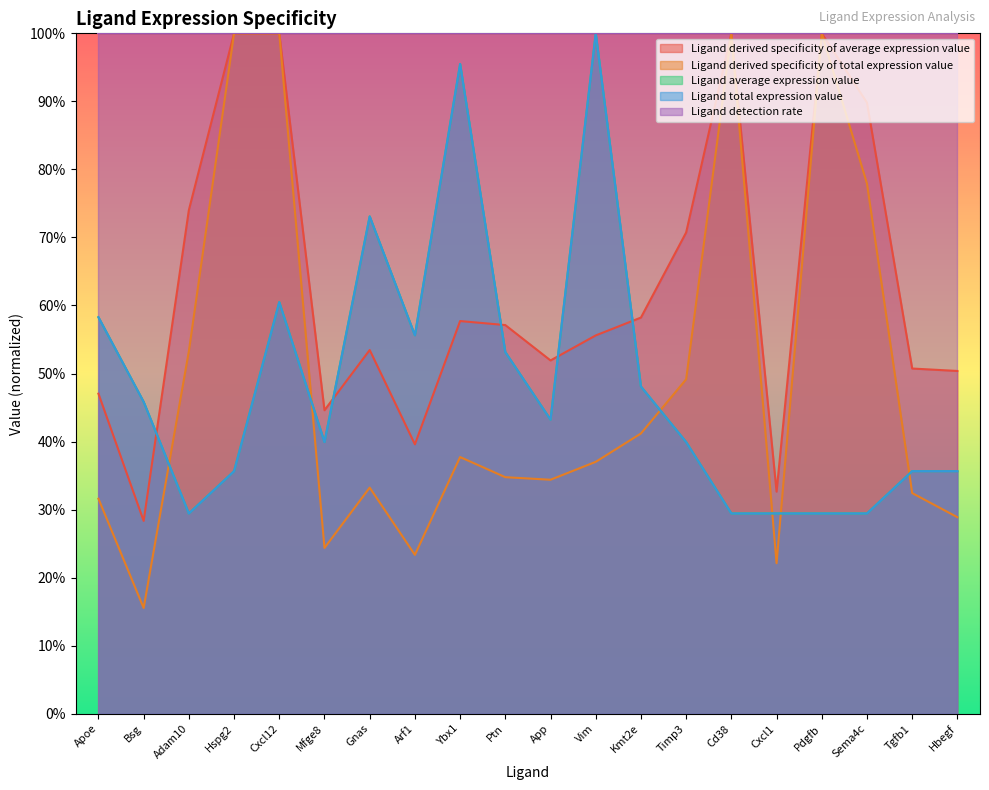

Rank the categories by Ligand total expression value value from lowest to highest.

Adam10, Cd38, Cxcl1, Pdgfb, Sema4c, Hspg2, Tgfb1, Hbegf, Mfge8, Timp3, App, Bsg, Kmt2e, Ptn, Arf1, Apoe, Cxcl12, Gnas, Ybx1, Vim